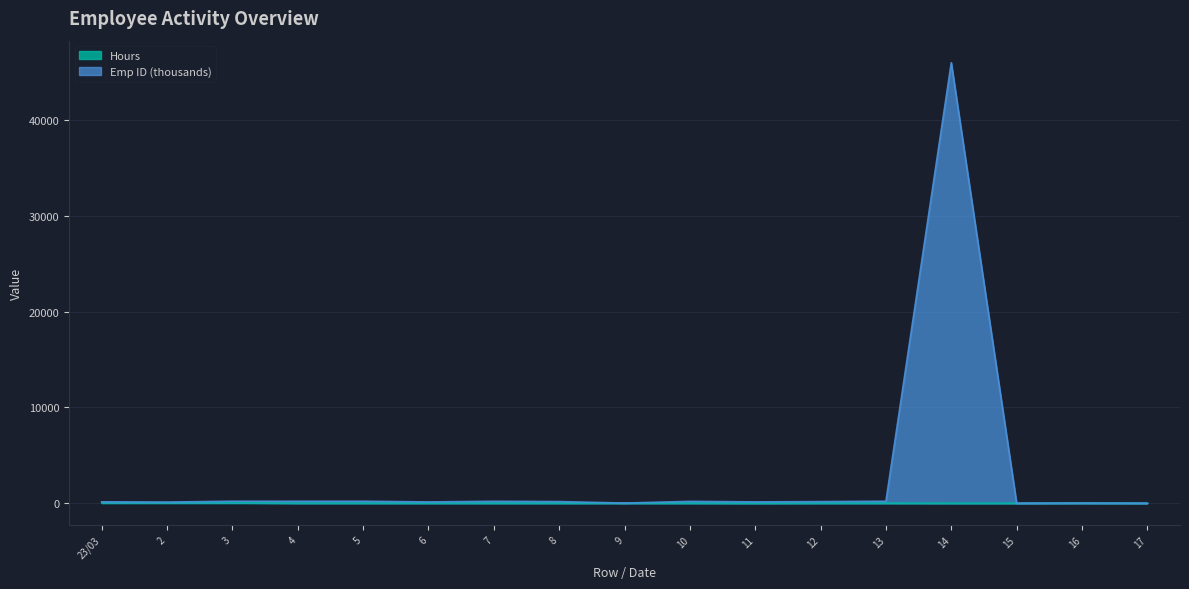

What is the label of the 8th point from the right?

10